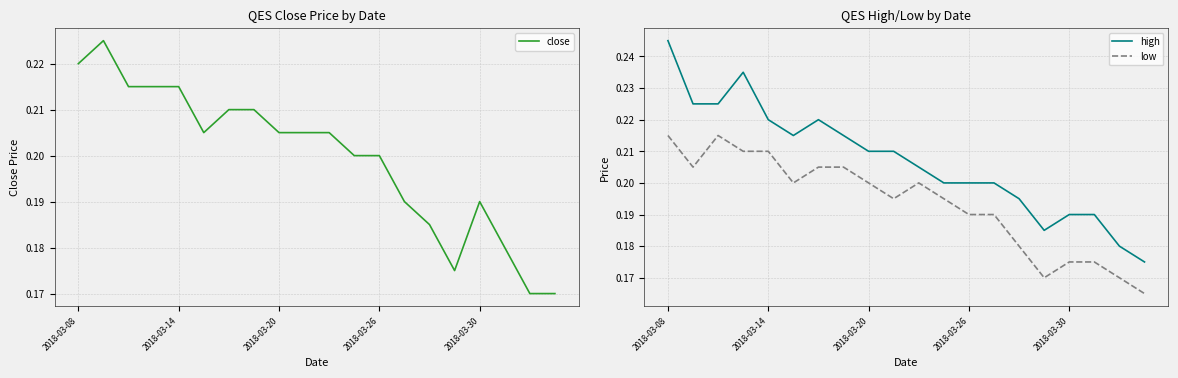

In high, how many points are lower than both neighbors (excluding endpoints)?

2